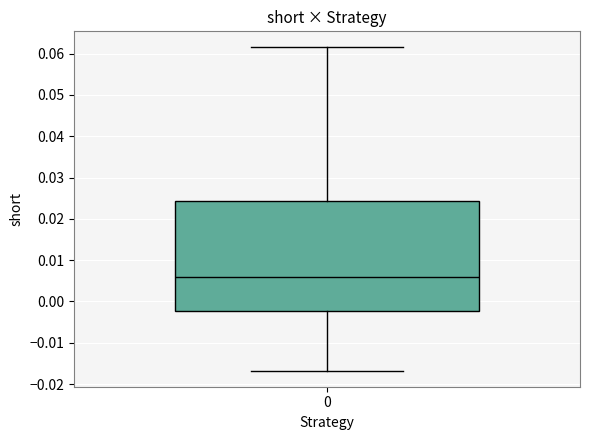

Read this box plot against the y-axis: the position of the median line, the range covered by the box, and the ends of both whiskers. The values are not printed on the chart, so give them approximately, as read against the axis.

median 0.006, box -0.002 to 0.024, whiskers -0.017 to 0.062